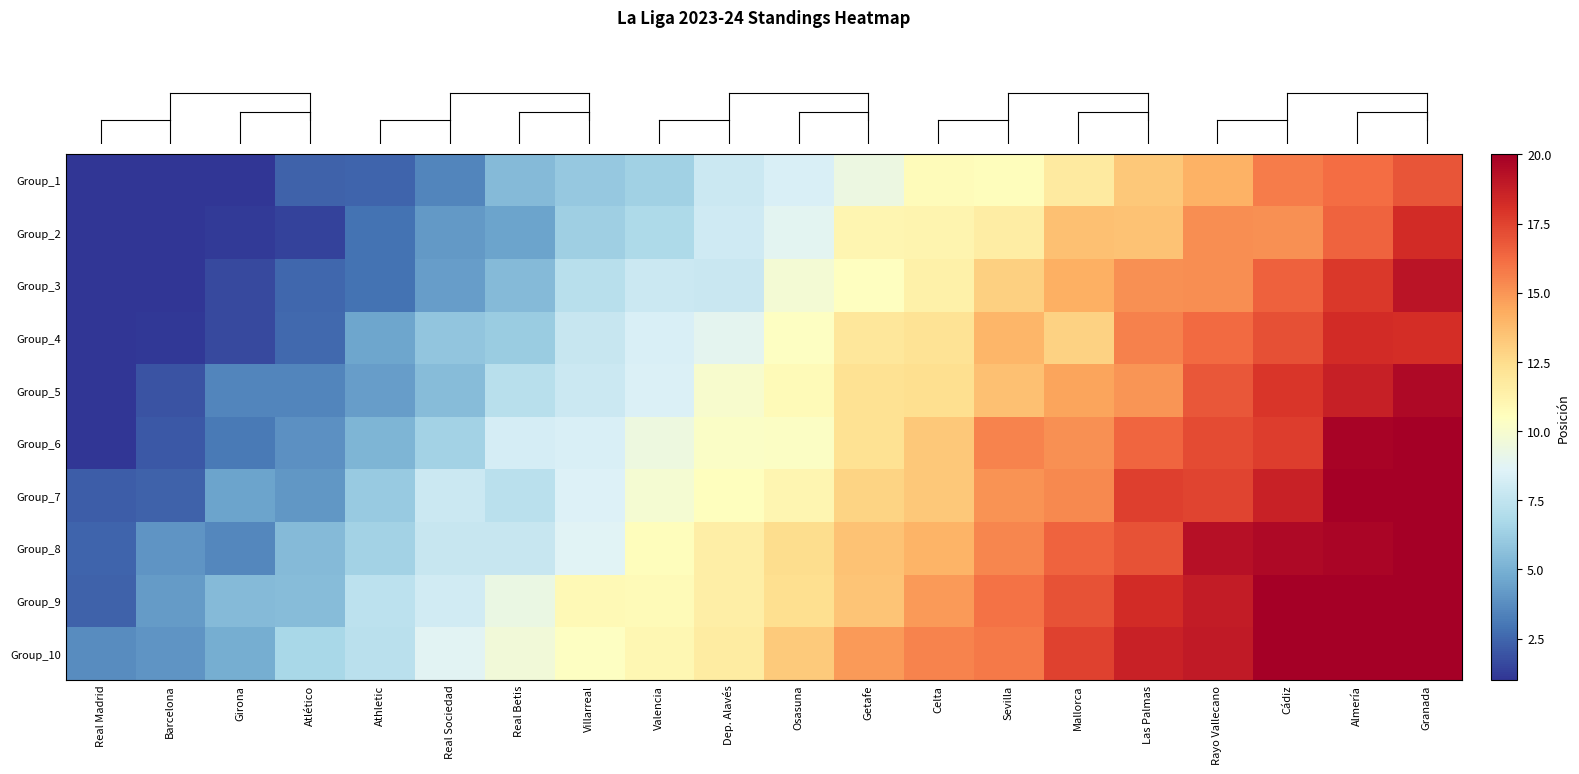

Reading left to right, list all the values displayed in this chart.

row_0: Real Madrid=1.0	Barcelona=1.0	Girona=1.0	Atlético=2.4	Athletic=2.5	Real Sociedad=3.5	Real Betis=5.4	Villarreal=6.0	Valencia=6.4	Dep. Alavés=7.9	Osasuna=8.4	Getafe=9.4	Celta=10.7	Sevilla=10.6	Mallorca=11.7	Las Palmas=13.3	Rayo Vallecano=14.1	Cádiz=15.8	Almería=16.1	Granada=16.9
row_1: Real Madrid=1.0	Barcelona=1.0	Girona=1.2	Atlético=1.4	Athletic=2.9	Real Sociedad=4.2	Real Betis=4.6	Villarreal=6.3	Valencia=6.8	Dep. Alavés=8.0	Osasuna=8.8	Getafe=11.1	Celta=11.1	Sevilla=11.6	Mallorca=13.5	Las Palmas=13.5	Rayo Vallecano=15.2	Cádiz=15.2	Almería=16.5	Granada=18.2
row_2: Real Madrid=1.0	Barcelona=1.0	Girona=1.6	Atlético=2.5	Athletic=2.9	Real Sociedad=4.3	Real Betis=5.4	Villarreal=7.2	Valencia=7.8	Dep. Alavés=7.8	Osasuna=9.8	Getafe=10.5	Celta=11.3	Sevilla=13.0	Mallorca=14.2	Las Palmas=15.1	Rayo Vallecano=15.2	Cádiz=16.5	Almería=17.8	Granada=19.2
row_3: Real Madrid=1.0	Barcelona=1.1	Girona=1.6	Atlético=2.6	Athletic=4.6	Real Sociedad=5.9	Real Betis=6.2	Villarreal=7.7	Valencia=8.4	Dep. Alavés=8.9	Osasuna=10.4	Getafe=12.0	Celta=12.2	Sevilla=14.0	Mallorca=12.9	Las Palmas=15.6	Rayo Vallecano=16.2	Cádiz=17.1	Almería=18.2	Granada=18.2
row_4: Real Madrid=1.0	Barcelona=1.9	Girona=3.5	Atlético=3.5	Athletic=4.3	Real Sociedad=5.5	Real Betis=7.2	Villarreal=7.9	Valencia=8.5	Dep. Alavés=10.0	Osasuna=10.8	Getafe=12.2	Celta=12.4	Sevilla=13.6	Mallorca=14.5	Las Palmas=15.0	Rayo Vallecano=16.9	Cádiz=17.9	Almería=18.7	Granada=19.6
row_5: Real Madrid=1.0	Barcelona=2.1	Girona=3.1	Atlético=3.9	Athletic=5.2	Real Sociedad=6.5	Real Betis=8.2	Villarreal=8.4	Valencia=9.4	Dep. Alavés=10.2	Osasuna=10.3	Getafe=12.3	Celta=13.3	Sevilla=15.5	Mallorca=15.2	Las Palmas=16.4	Rayo Vallecano=17.2	Cádiz=17.7	Almería=19.8	Granada=20.0
row_6: Real Madrid=2.2	Barcelona=2.3	Girona=4.5	Atlético=4.1	Athletic=6.1	Real Sociedad=7.9	Real Betis=7.3	Villarreal=8.5	Valencia=9.8	Dep. Alavés=10.5	Osasuna=11.0	Getafe=12.8	Celta=13.3	Sevilla=15.0	Mallorca=15.3	Las Palmas=17.6	Rayo Vallecano=17.4	Cádiz=18.6	Almería=20.0	Granada=20.0
row_7: Real Madrid=2.4	Barcelona=4.0	Girona=3.5	Atlético=5.4	Athletic=6.5	Real Sociedad=7.7	Real Betis=7.7	Villarreal=8.7	Valencia=10.6	Dep. Alavés=11.5	Osasuna=12.5	Getafe=13.5	Celta=14.0	Sevilla=15.4	Mallorca=16.5	Las Palmas=17.0	Rayo Vallecano=19.3	Cádiz=19.6	Almería=19.7	Granada=20.0
row_8: Real Madrid=2.4	Barcelona=4.3	Girona=5.4	Atlético=5.5	Athletic=7.3	Real Sociedad=8.1	Real Betis=9.3	Villarreal=10.8	Valencia=10.7	Dep. Alavés=11.5	Osasuna=12.4	Getafe=13.5	Celta=14.8	Sevilla=16.0	Mallorca=17.0	Las Palmas=18.3	Rayo Vallecano=18.9	Cádiz=20.0	Almería=20.0	Granada=20.0
row_9: Real Madrid=3.7	Barcelona=4.0	Girona=4.9	Atlético=6.6	Athletic=7.3	Real Sociedad=8.8	Real Betis=9.6	Villarreal=10.4	Valencia=11.0	Dep. Alavés=11.6	Osasuna=13.2	Getafe=14.8	Celta=15.5	Sevilla=15.8	Mallorca=17.5	Las Palmas=18.6	Rayo Vallecano=19.0	Cádiz=20.0	Almería=20.0	Granada=20.0